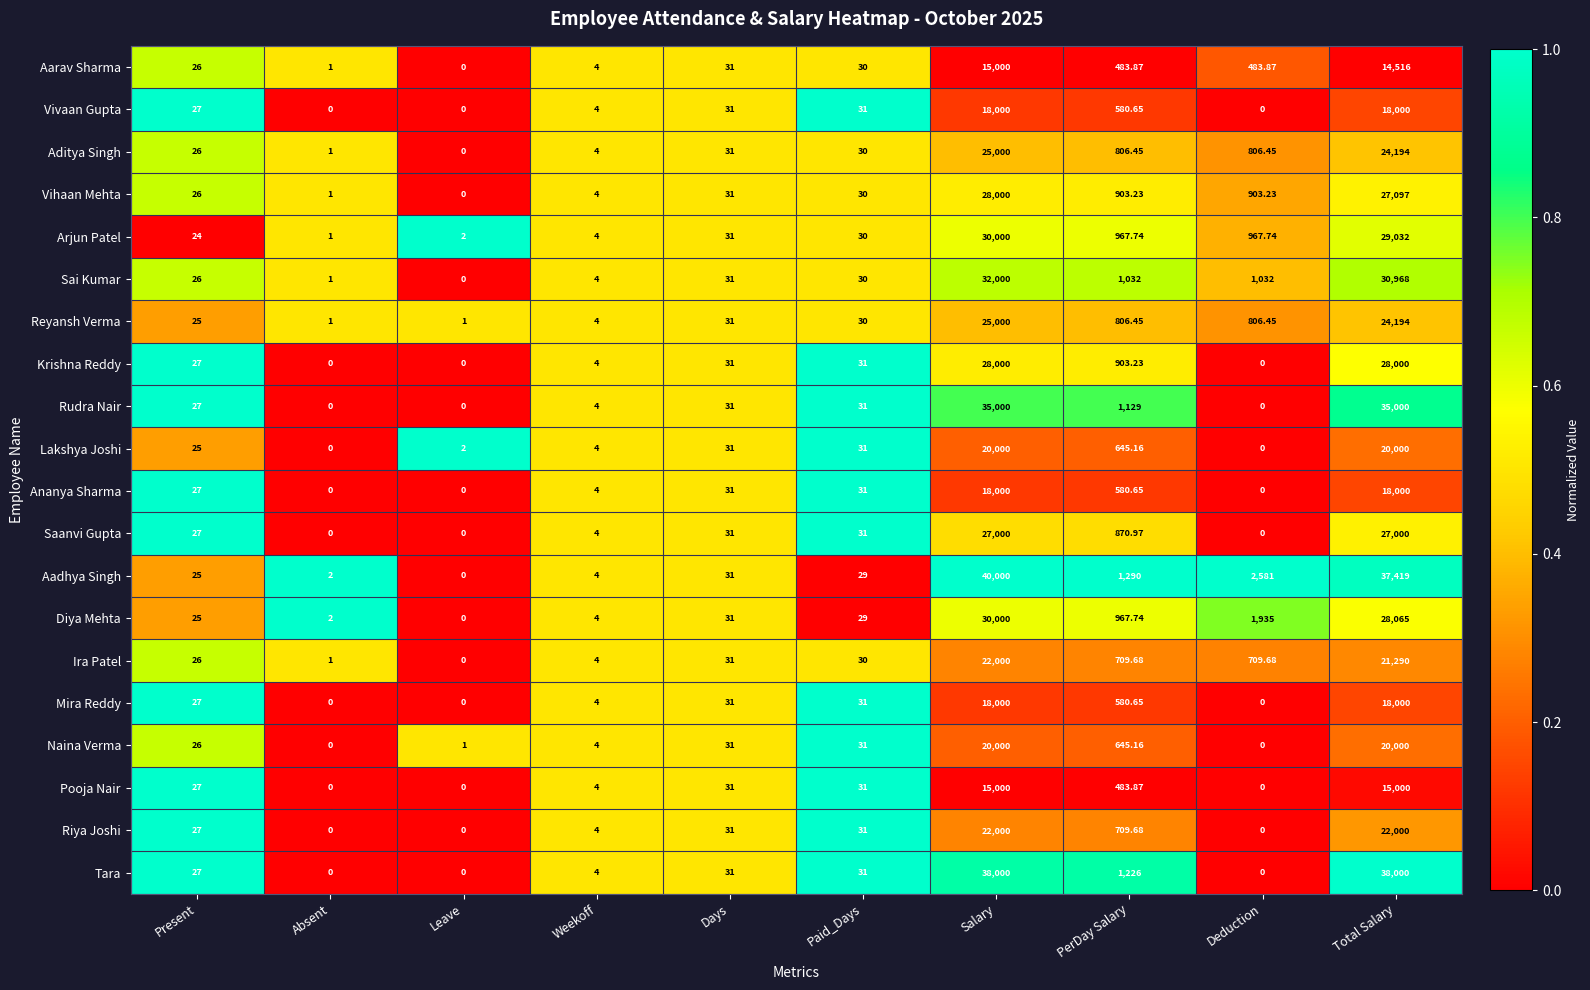

At which category is the sum across all series the highest?

Salary